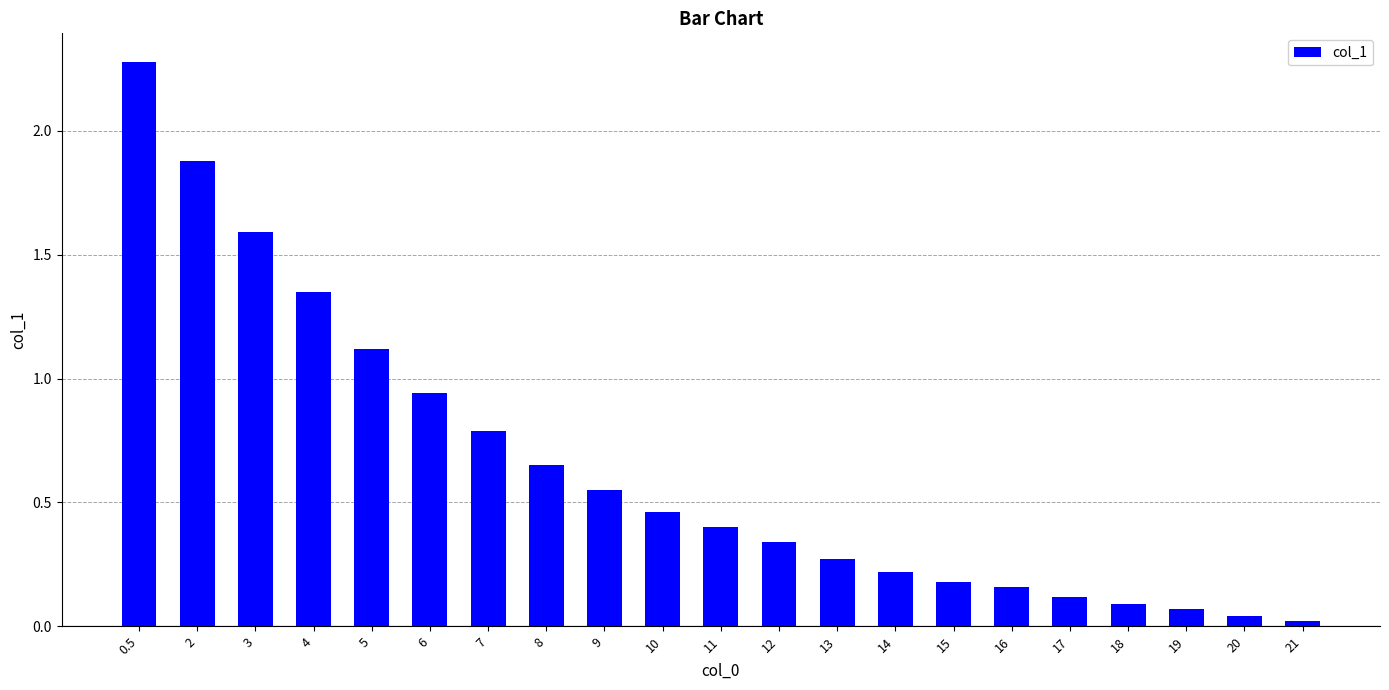

How many distinct data groups are displayed?

1